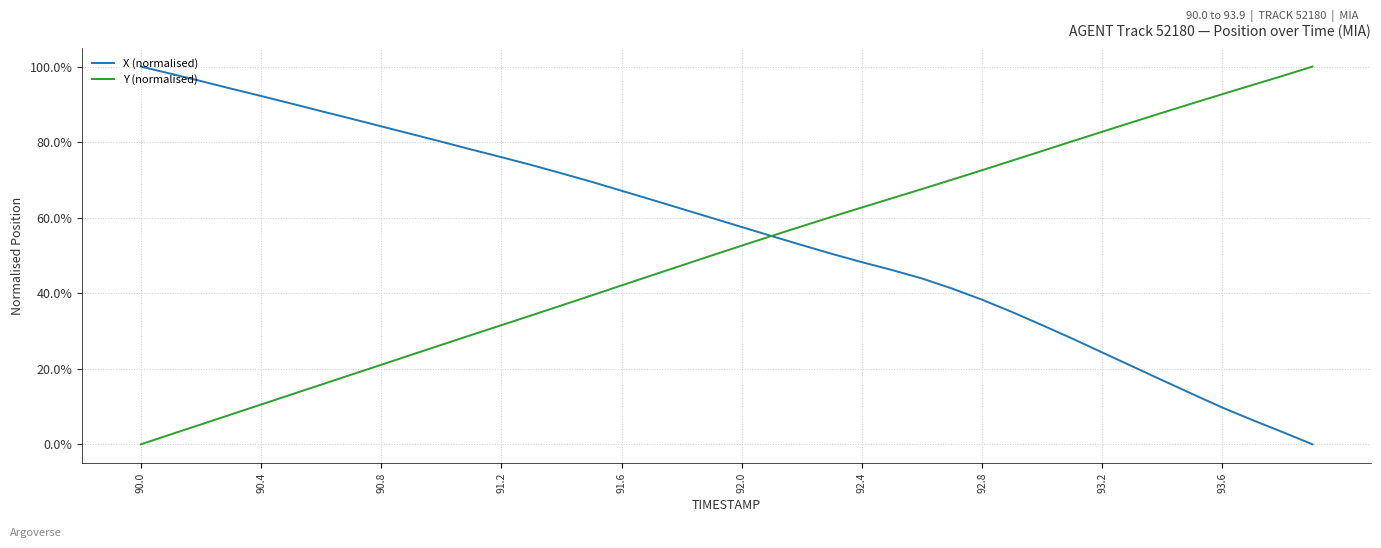

Is this an area chart (filled region under the line)?

No